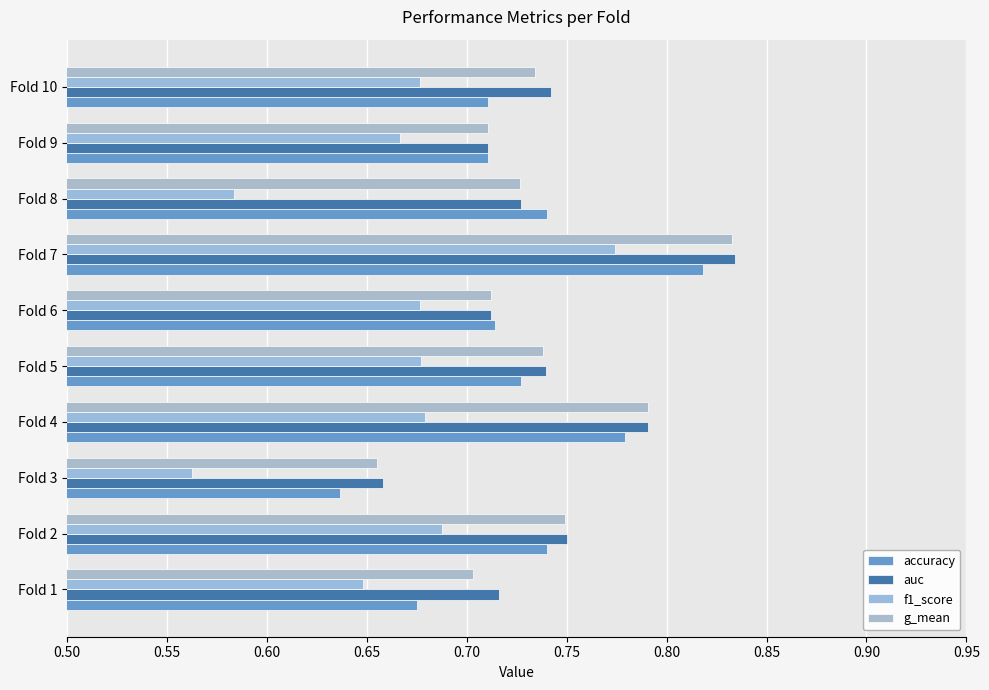

What is the value of the auc bar at the 1st from the left?

0.7